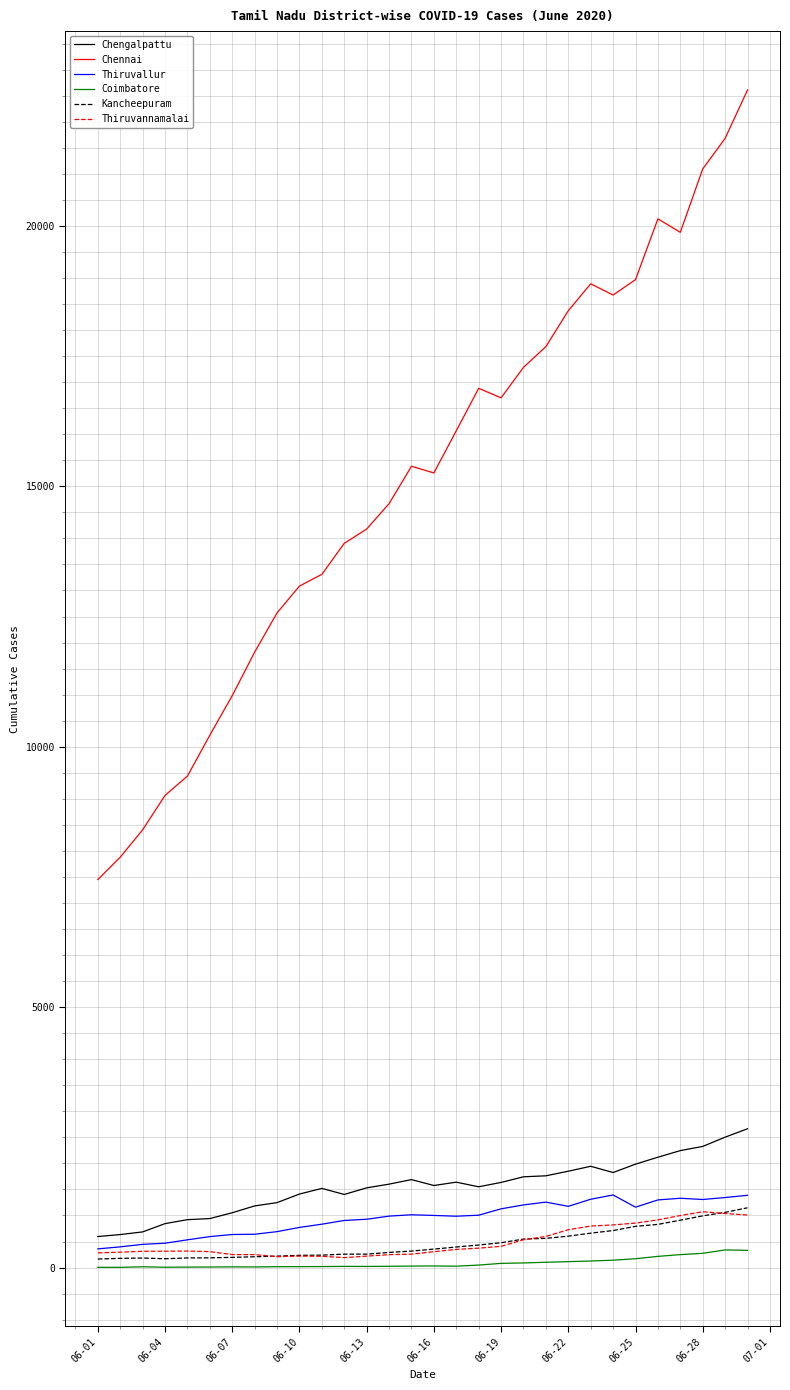

True or false: Chennai and Kancheepuram intersect in this chart.

False